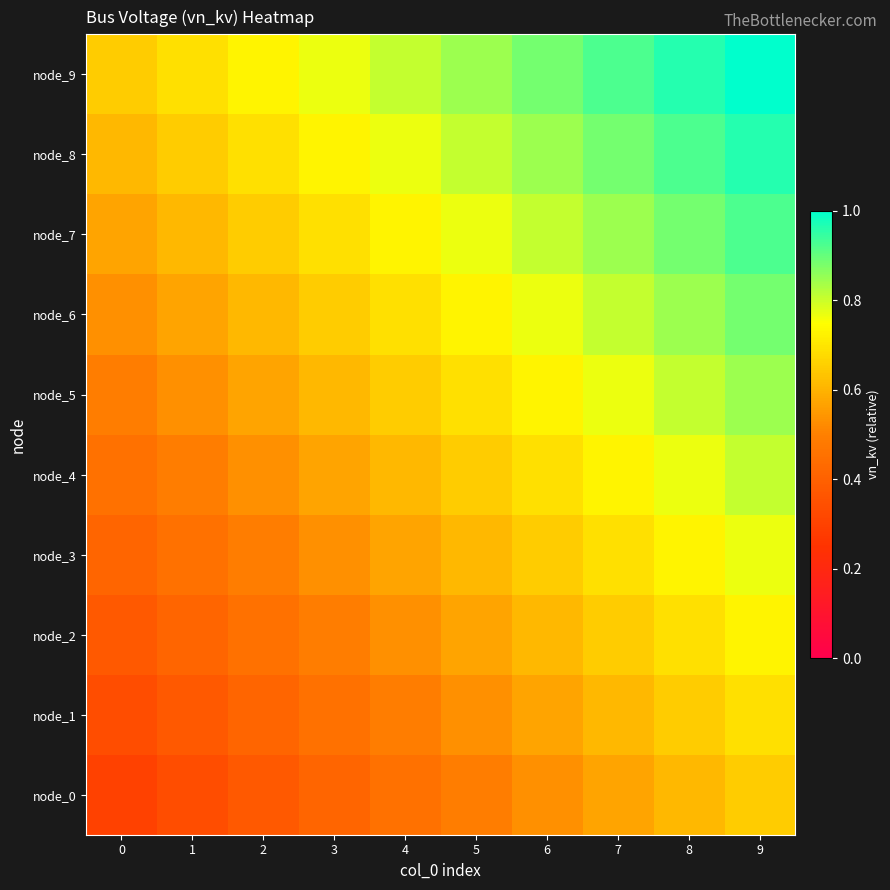

List the series in order of their peak value, highest first.

node_9, node_8, node_7, node_6, node_5, node_4, node_3, node_2, node_1, node_0